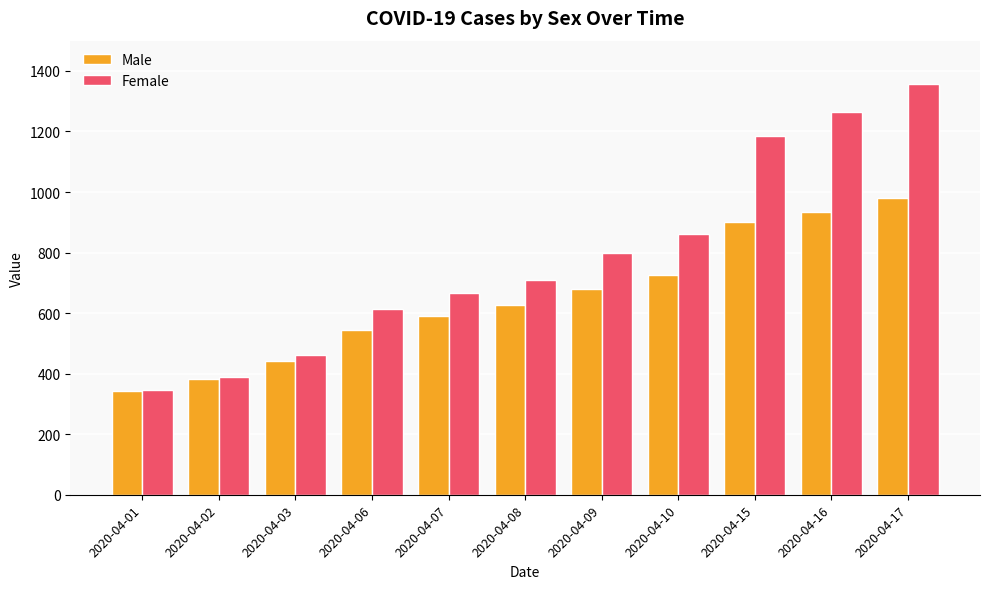

Which category has the lowest value in the Female series?

2020-04-01